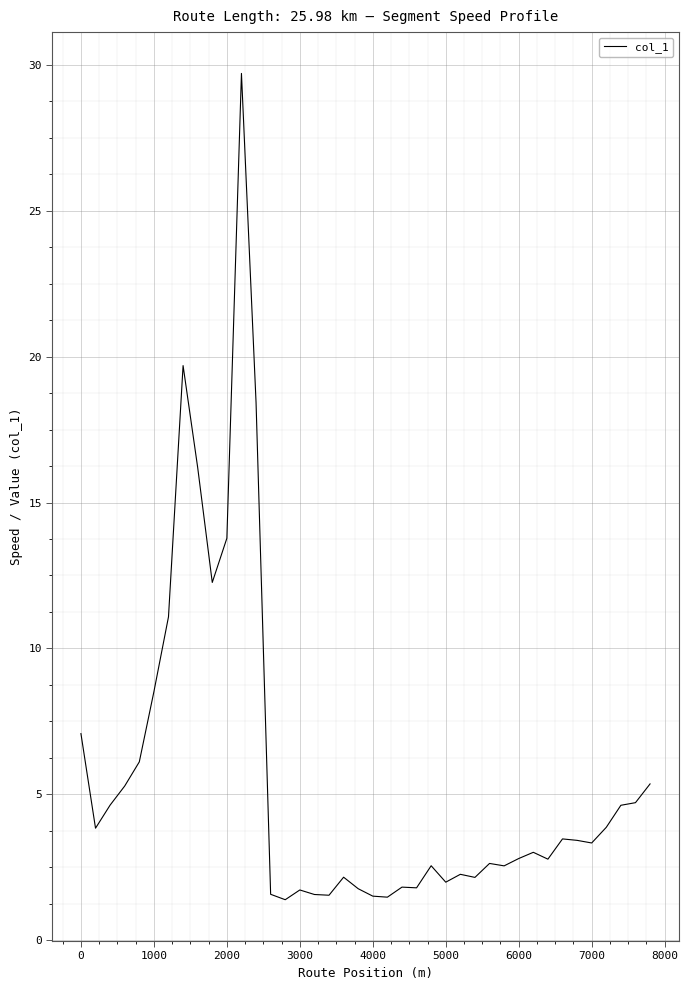

How many lines are shown in the chart?

1